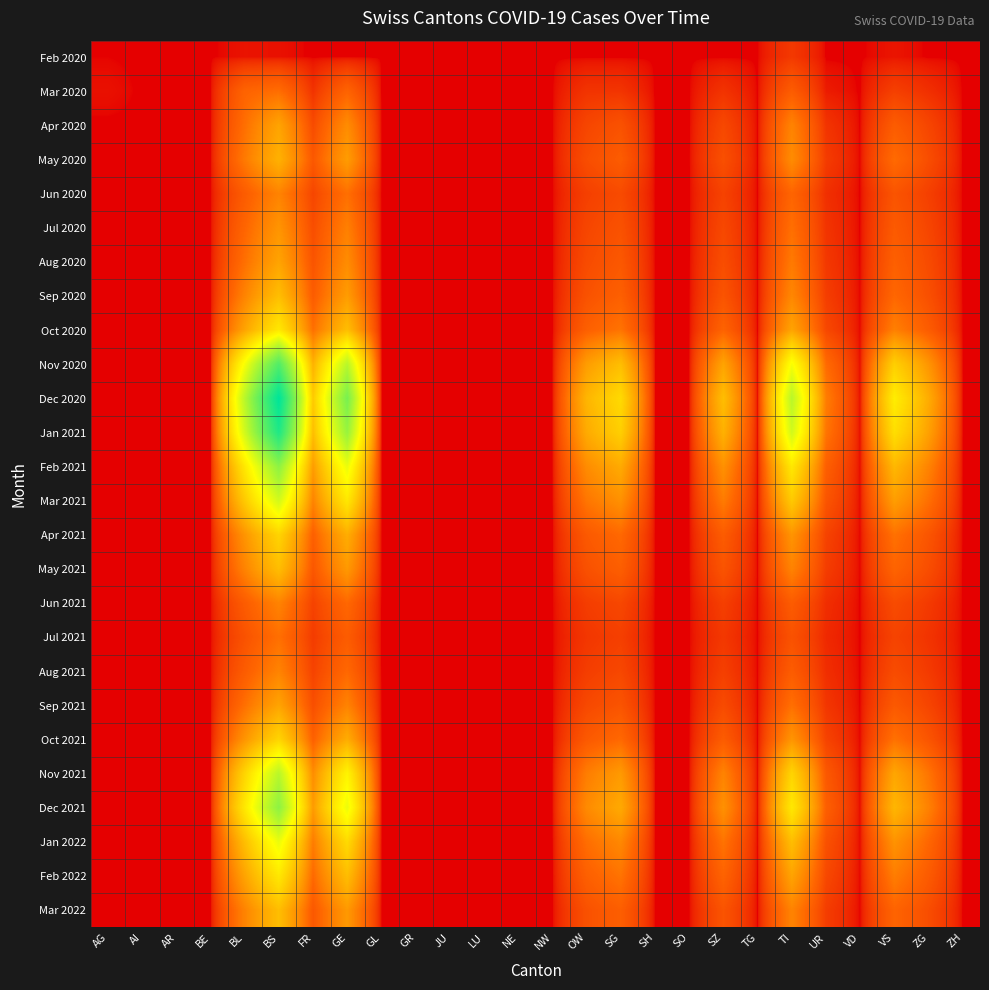

Which category has the lowest value across all series?

AI